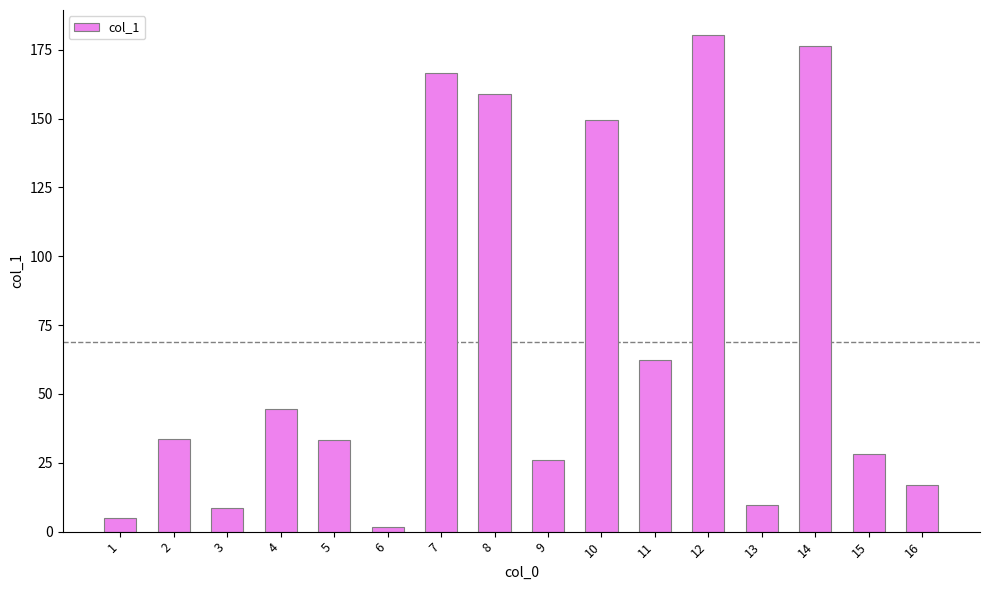

What is the ratio of the value at 1 to the value at 13?

0.5